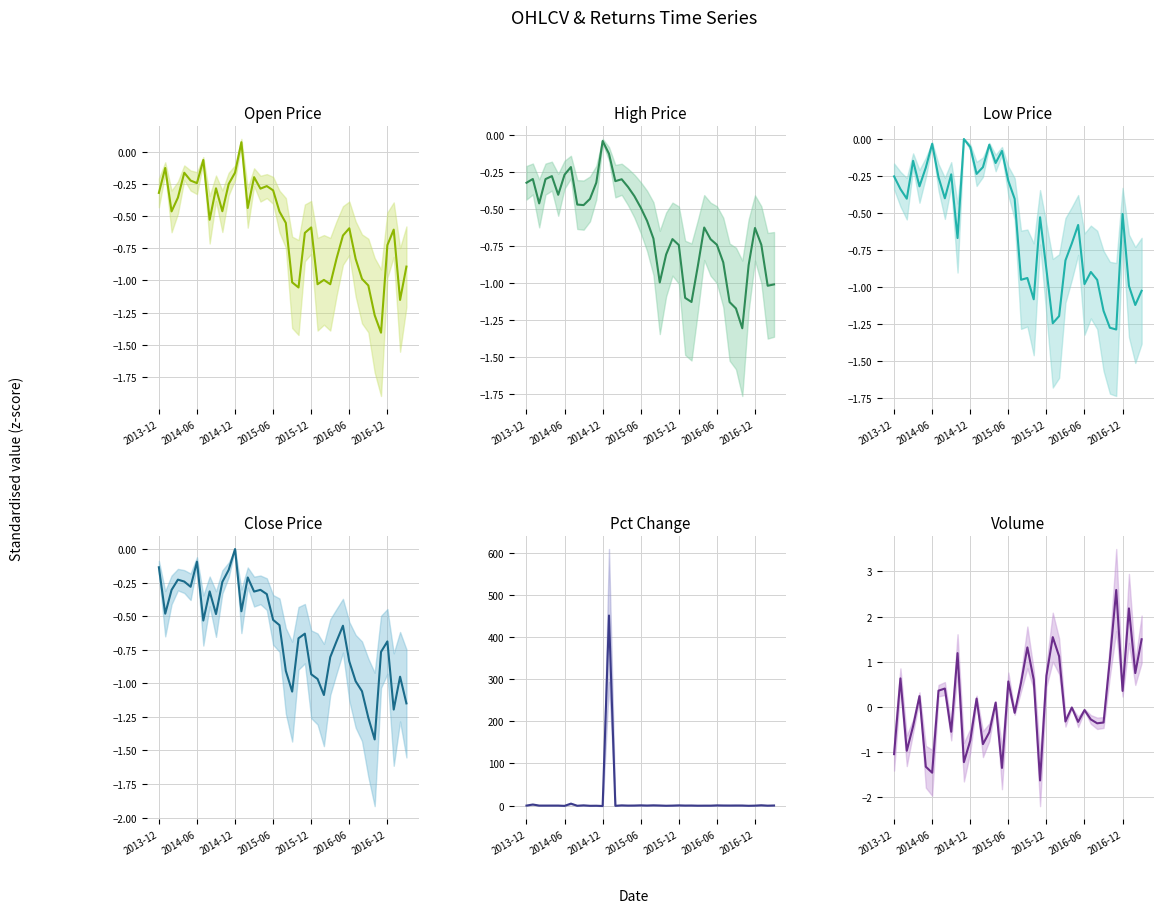

Does the chart display data point markers on the line(s)?

No